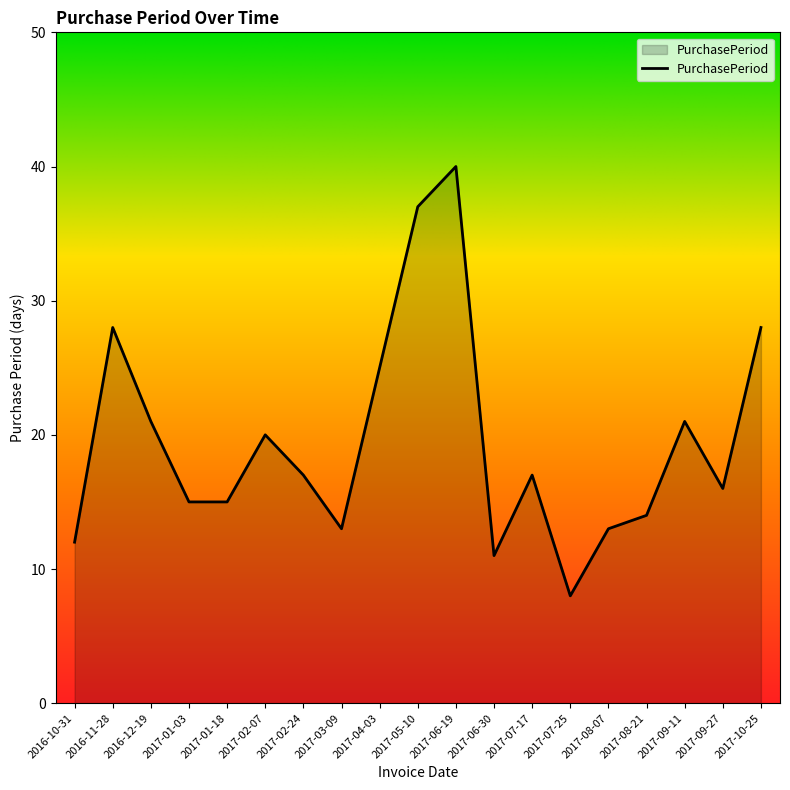

What is the ratio of the value at 2017-06-30 to the value at 2017-02-24?

0.6